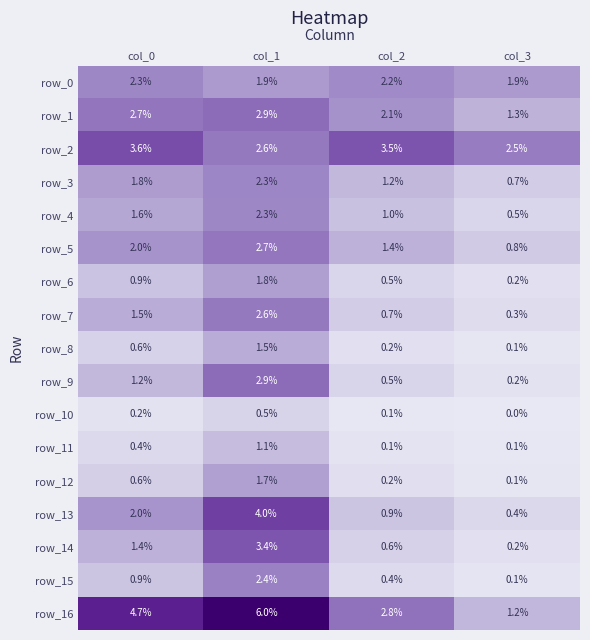

Where is row_16 nearest to the value 0?

col_3